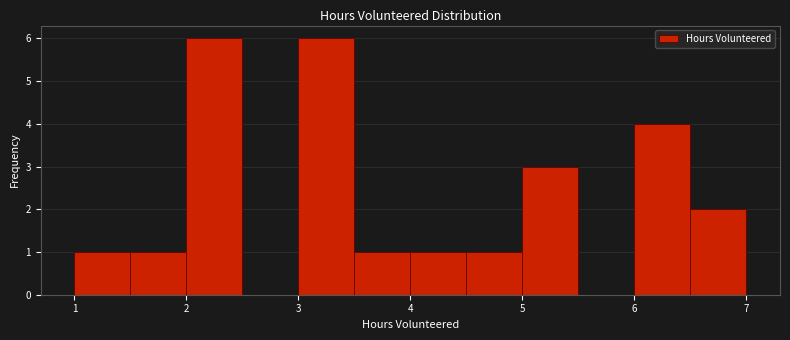

Reading left to right, transcribe this chart: for each bar, give the range it covers on the x-axis and its height. The values are not printed on the chart, so give them approximately, as read against the axis.

1.0 to 1.5: 1
1.5 to 2.0: 1
2.0 to 2.5: 6
2.5 to 3.0: 0
3.0 to 3.5: 6
3.5 to 4.0: 1
4.0 to 4.5: 1
4.5 to 5.0: 1
5.0 to 5.5: 3
5.5 to 6.0: 0
6.0 to 6.5: 4
6.5 to 7.0: 2